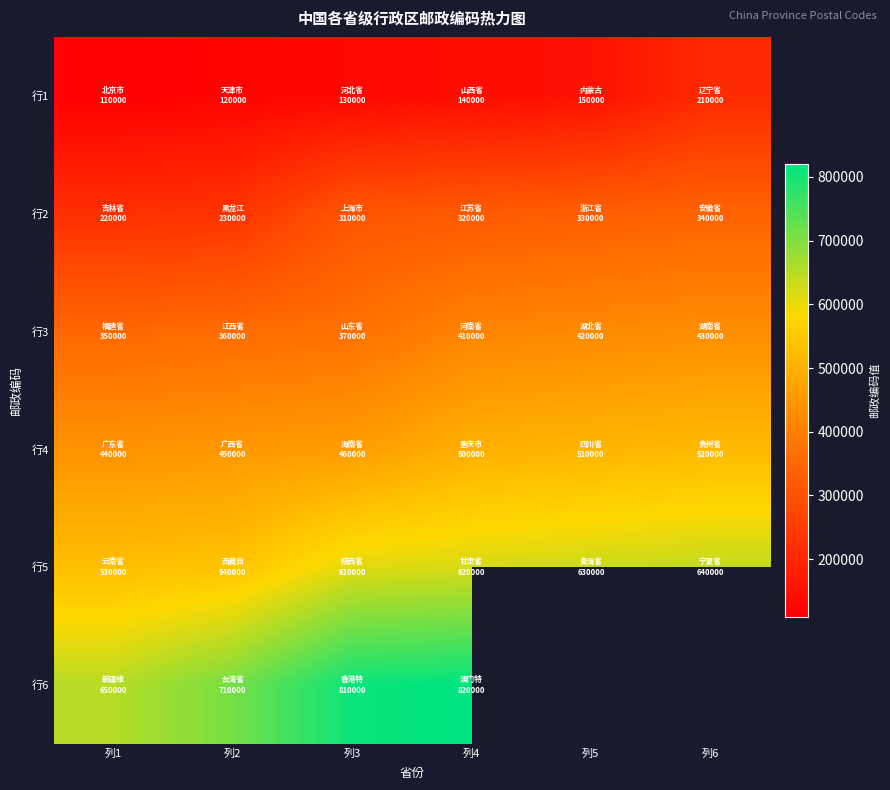

The value of 行5 at 列2 is 540000.0. True or false?

True